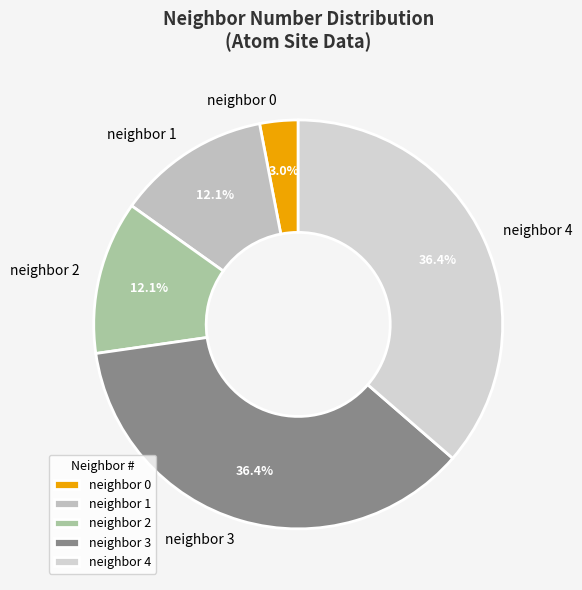

Which slice is the smallest?

neighbor 0